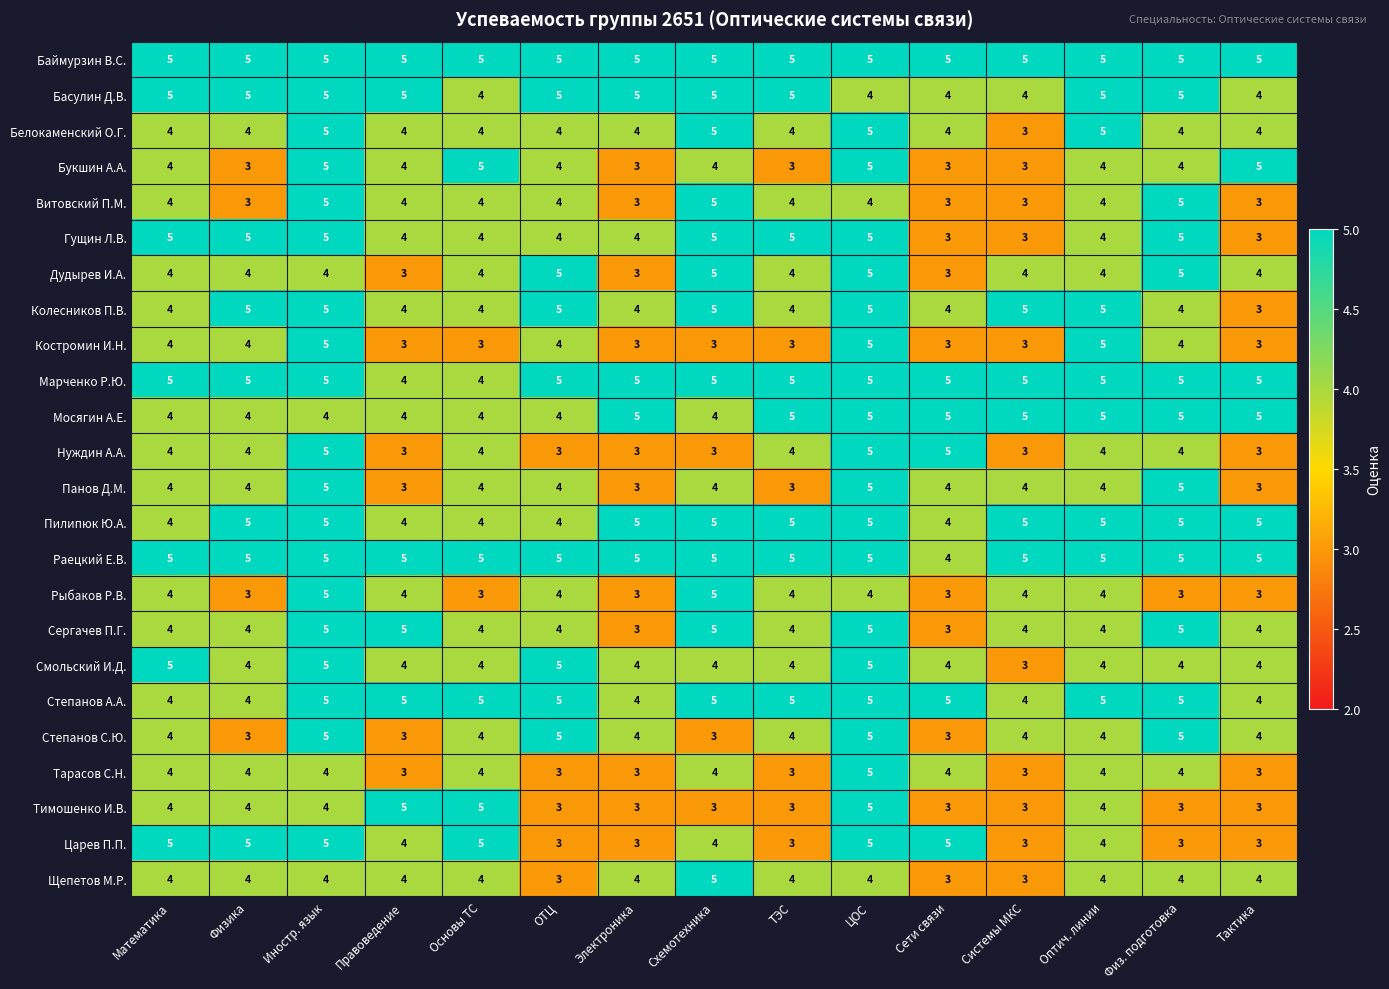

Which series has the largest total across all categories?

Баймурзин В.С.